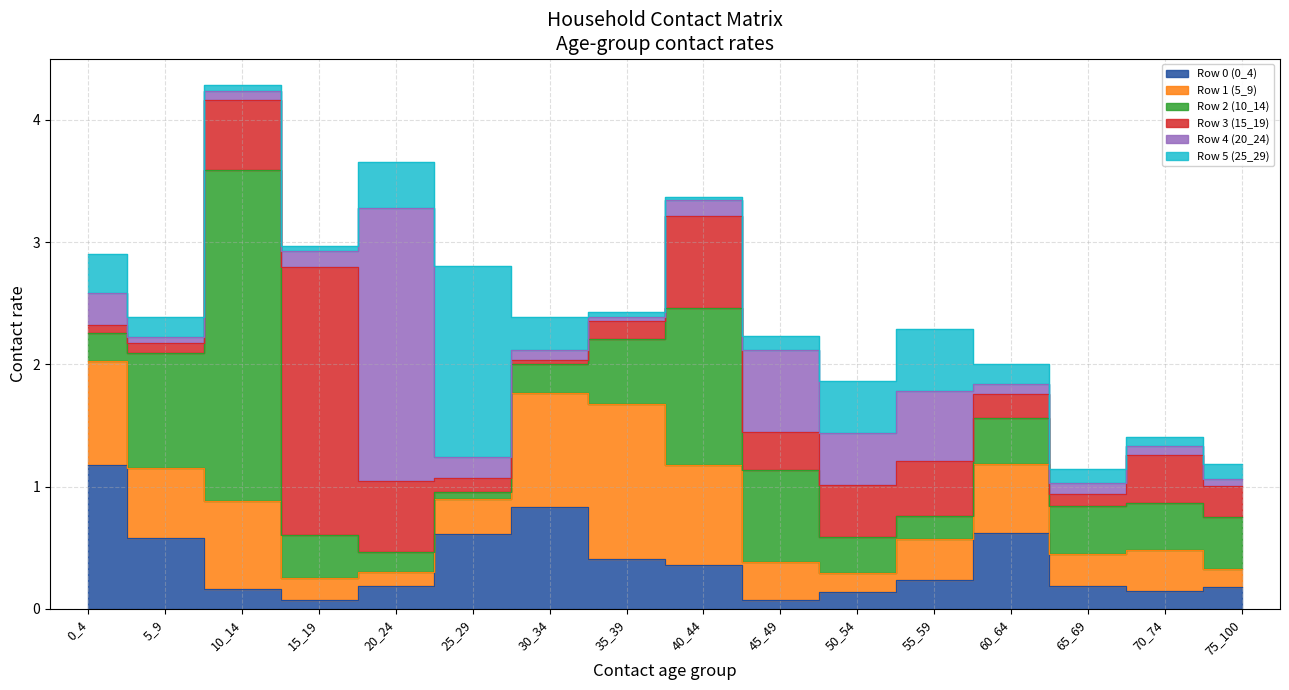

How many lines are shown in the chart?

6